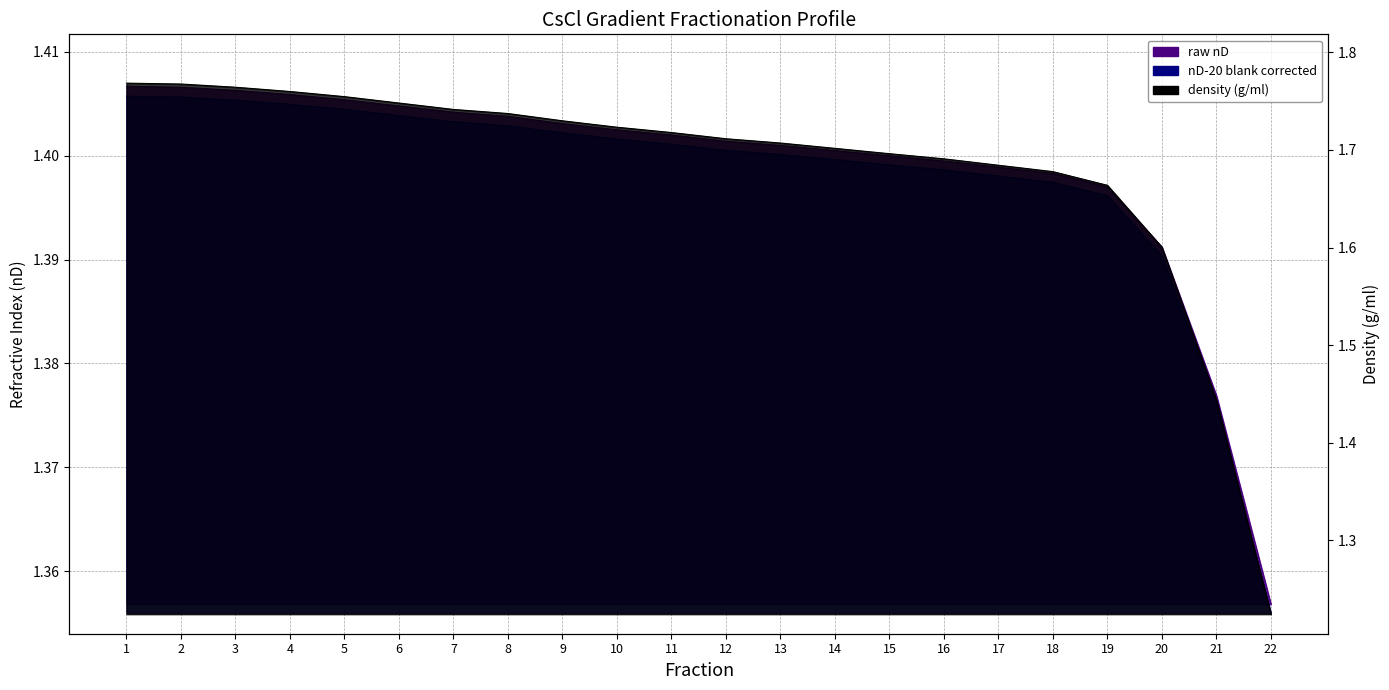

Which category has the lowest value across all series?

22